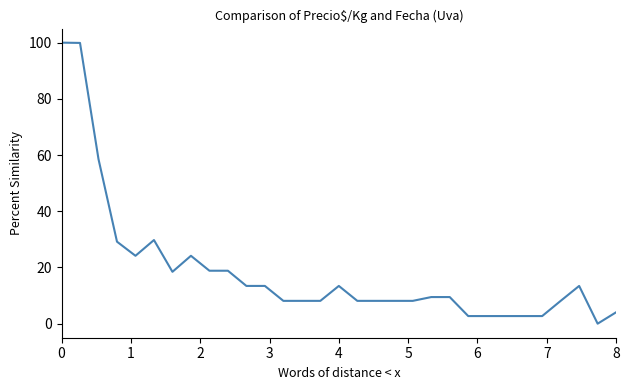

What is the greatest value displayed?

100.0